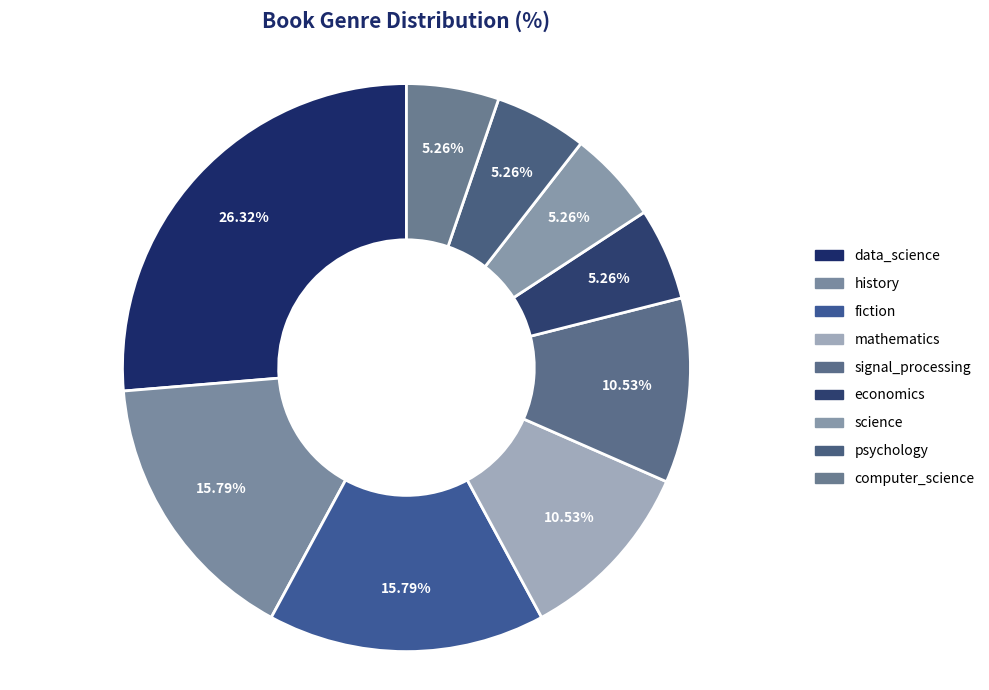

Combined, what portion of the pie is signal_processing and mathematics?

21.1%